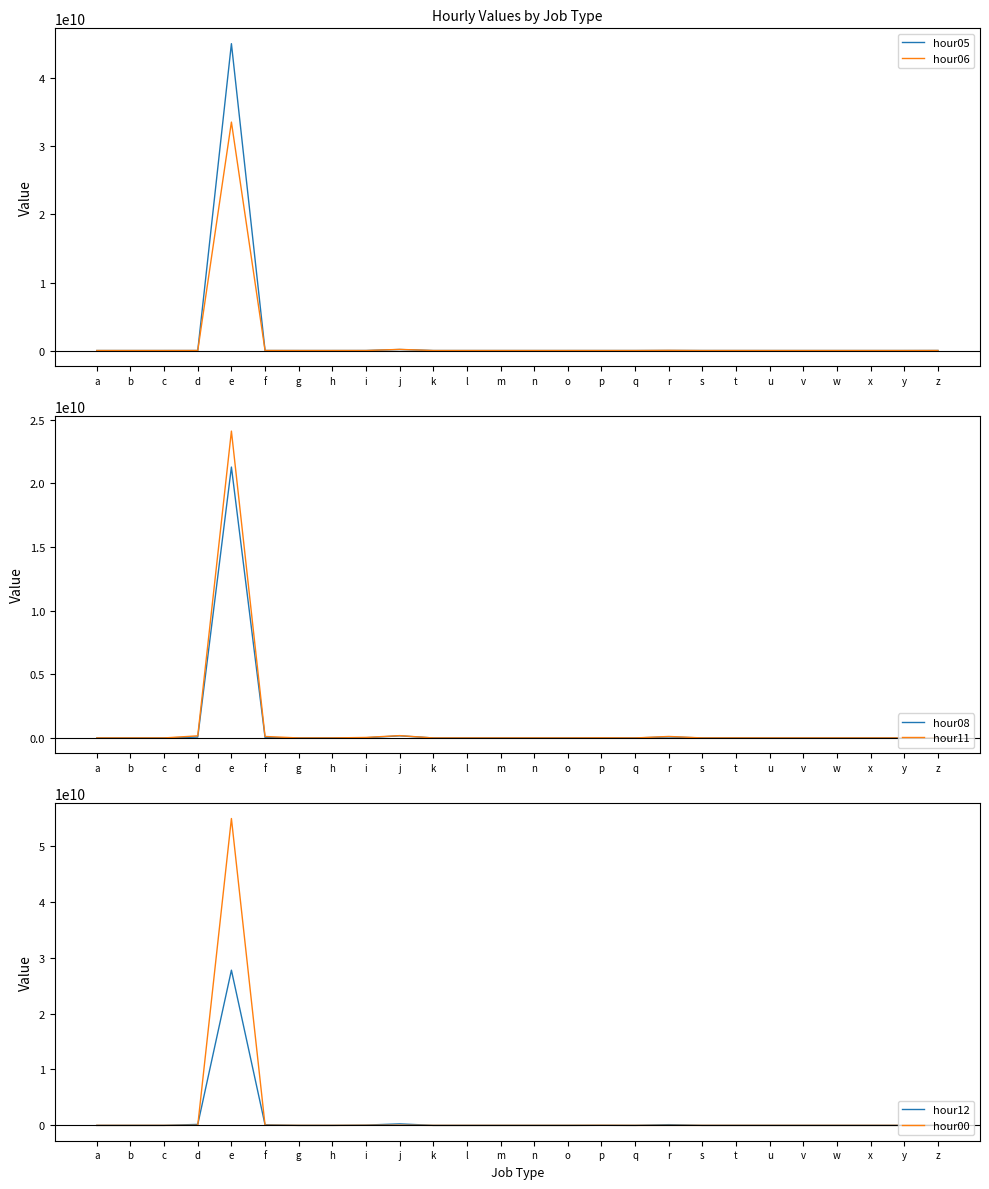

Reading left to right, what are all the values shown in this chart?

hour05: 175666	2634	161799	644705	45111059784	1439231	6	128422	2379934	151446014	195306	23	16459	1828	10	995855	0	9589930	13530	873623	1568	20188	3981	0	0	4316844
hour06: 197415	9652	219106	4555298	33582660217	3427698	9	356478	2234095	164669973	205904	73	18707	6980	109	523589	0	23930086	42329	2050224	4143	20589	4556	0	0	5394764
hour08: 260461	23459	884490	69366058	21278255311	36608774	18	1227125	16742305	166383613	160327	1263	24015	263036	1	2034508	0	78835575	460967	3611380	64433	29753	5164	0	0	6909033
hour11: 339167	27614	1738794	166033314	24102726467	115988069	41	1593912	39838410	184004923	162880	1777	21123	1468659	1	8986546	0	117364175	1100880	2295376	86715	13671	12766	0	0	5054845
hour12: 366419	31336	1926438	173145781	27764241511	102815665	70	1667467	53705051	269629729	179805	2512	25387	1308523	1	13905688	0	127565205	1279968	2171780	91458	20255	12742	0	0	6321150
hour00: 306260	874	336361	16486599	54891342078	24254388	10	72735	17694895	32006451	13244	89	4821	193845	0	15853245	0	5470151	130790	383196	1732	1694	6738	0	0	424211